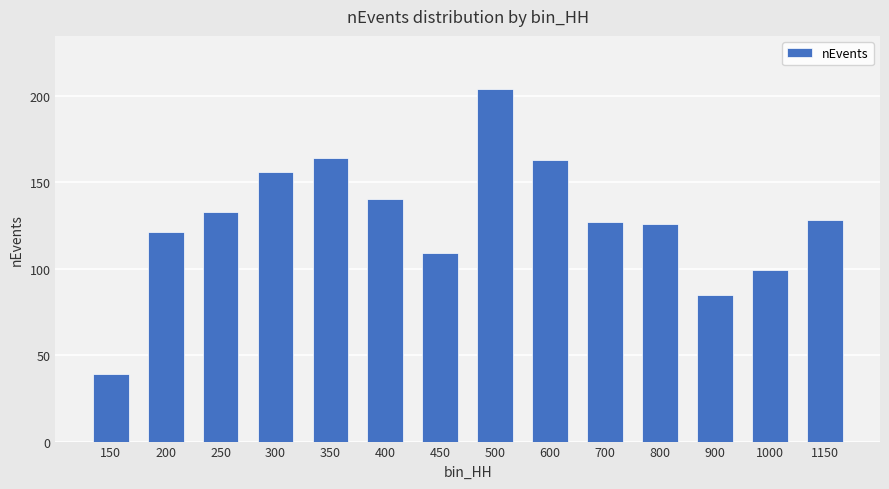

Where is the data nearest to the value 121?

200